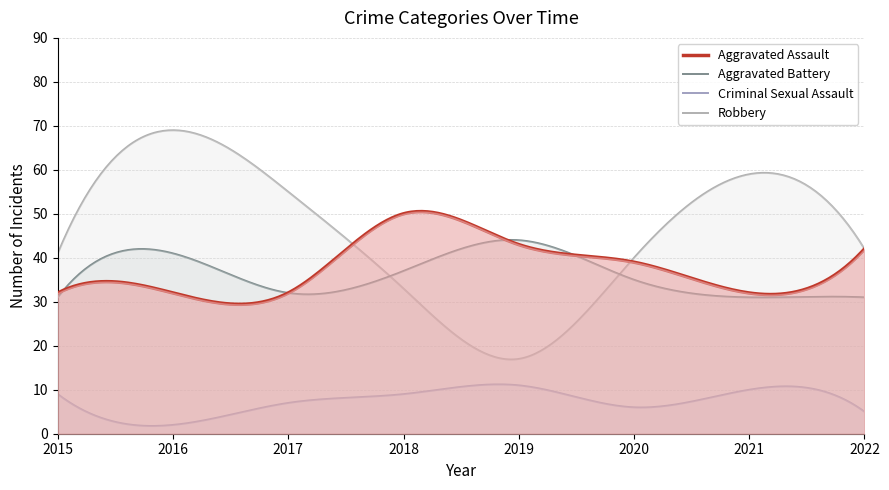

Which series has the largest total across all categories?

Robbery